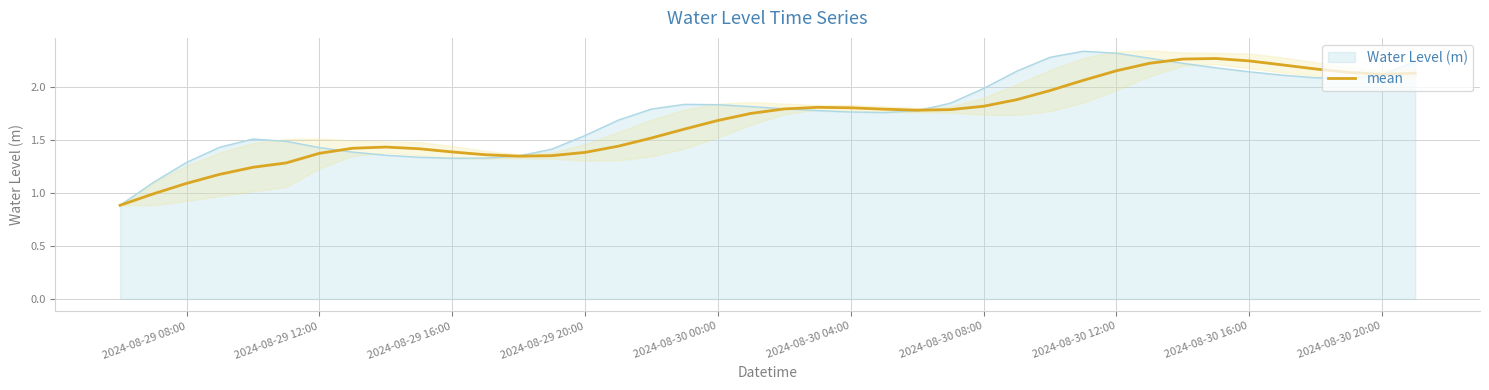

What is the difference between the maximum and minimum values?

1.4